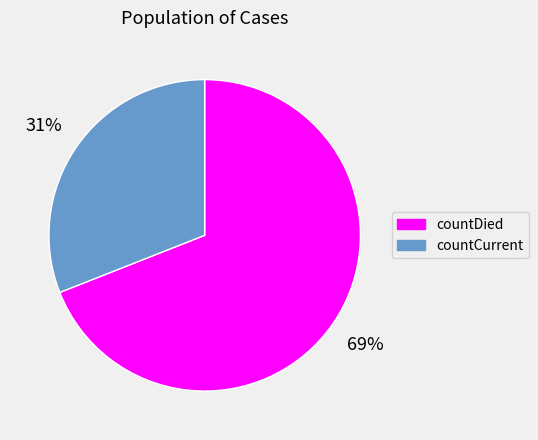

To the nearest percent, what portion does countDied represent?

69%